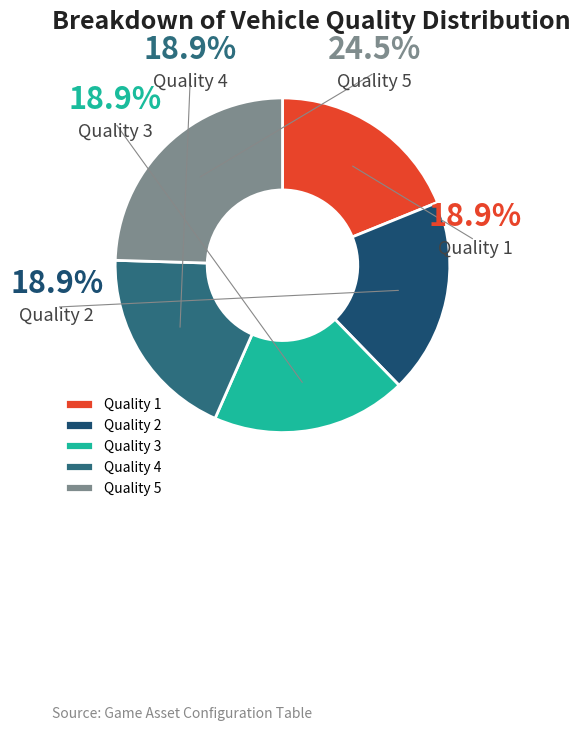

What percentage is the Quality 3 slice, to the nearest percent?

19%